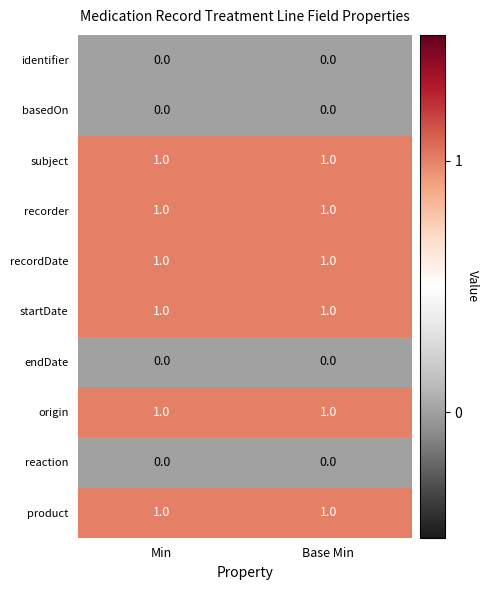

Count the number of data series in this chart.

10